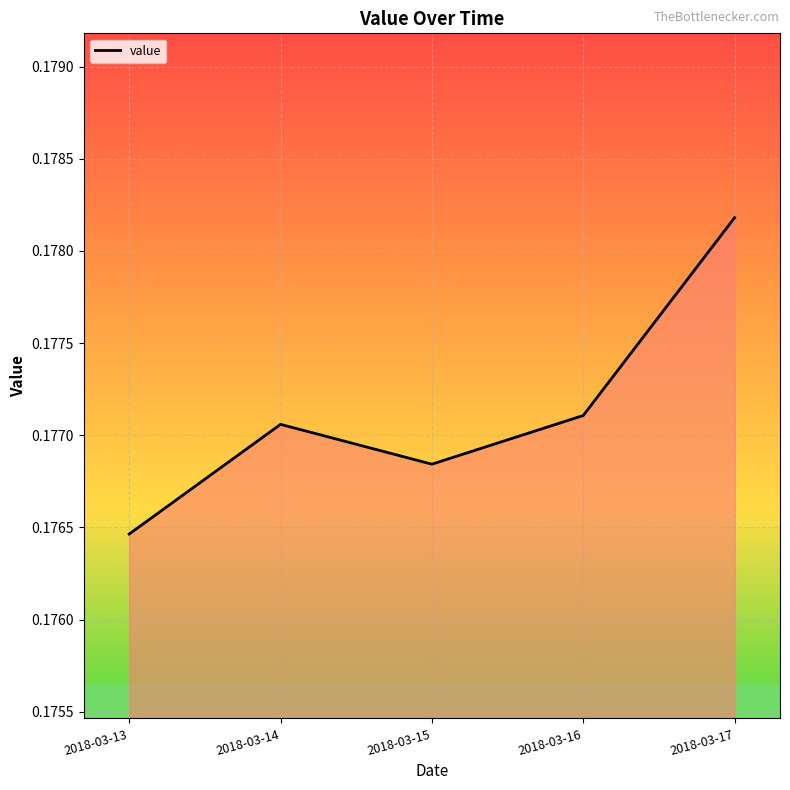

The value at 2018-03-15 is 0.1. True or false?

False